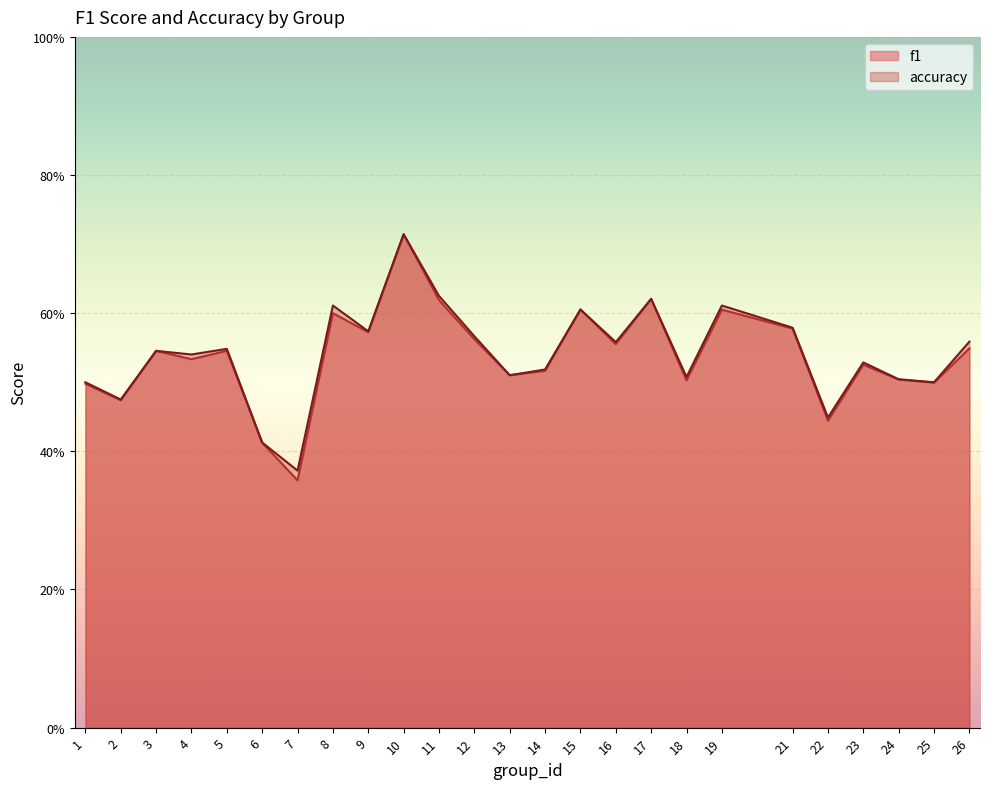

What value does the f1 series have at 14?

0.5